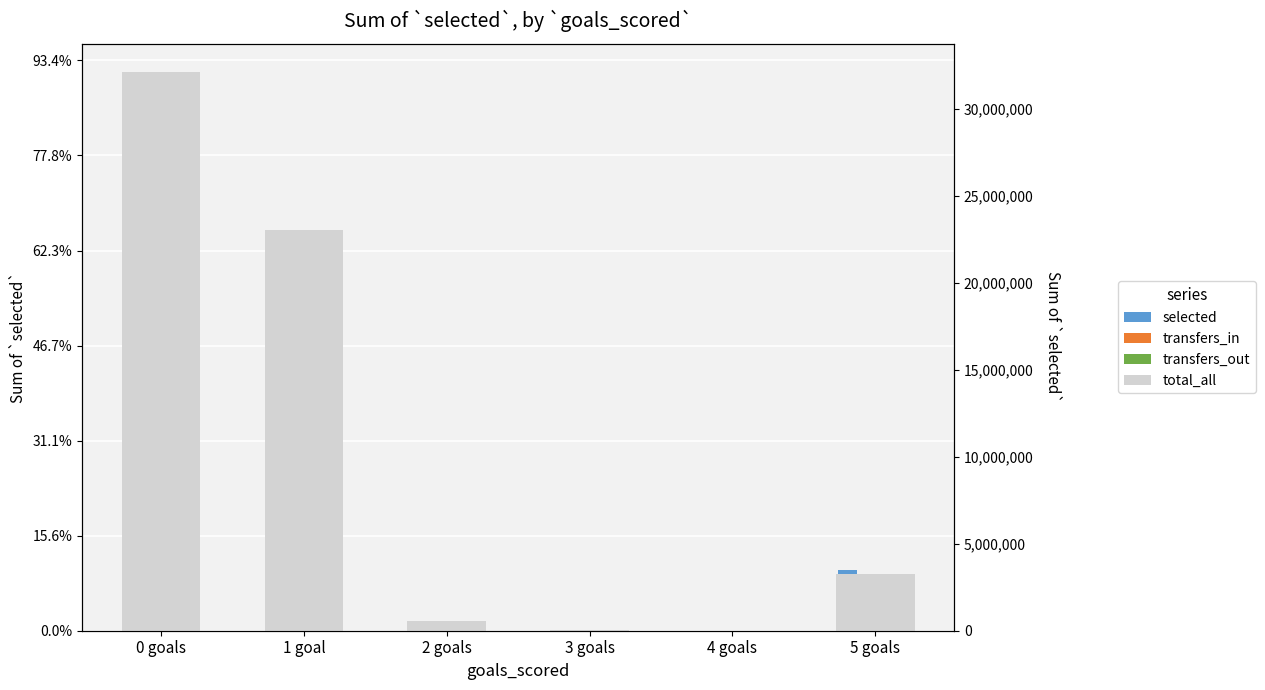

What is the difference between the maximum and second lowest values in the transfers_in series?

3700890